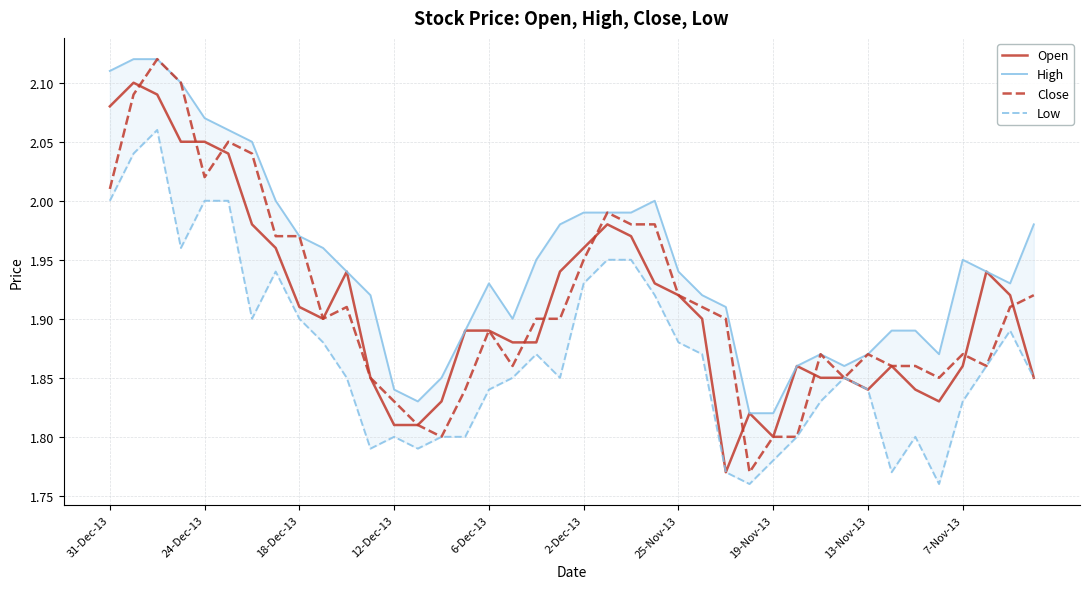

What position from the right is 29?

11